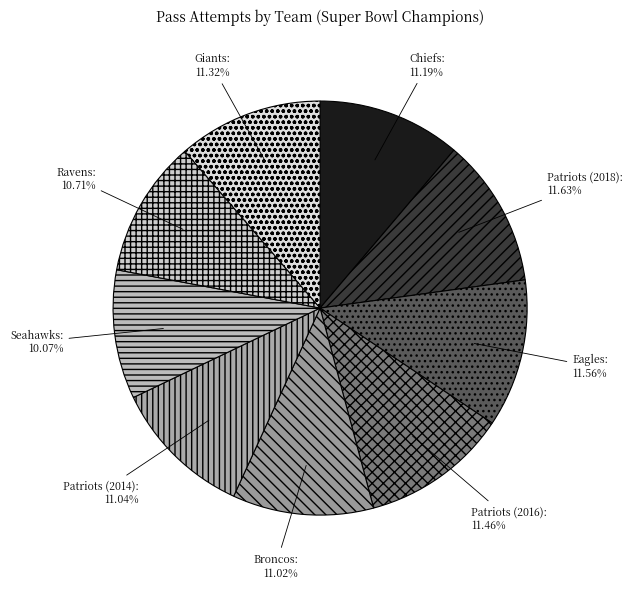

Does Broncos account for over 50% of the chart?

No